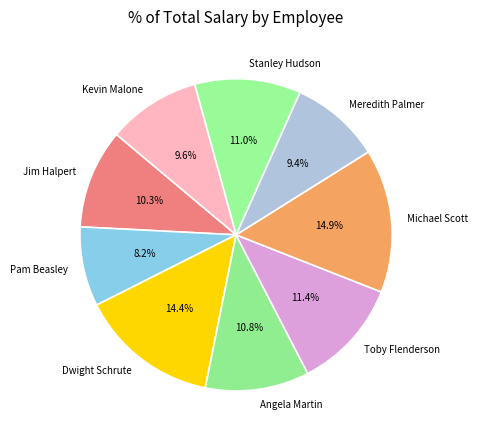

Is Jim Halpert the majority of the pie?

No